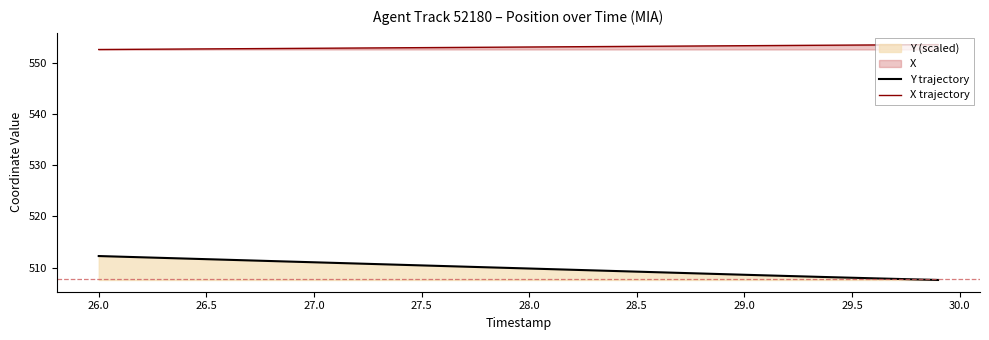

True or false: X trajectory and Y trajectory cross at least once.

False